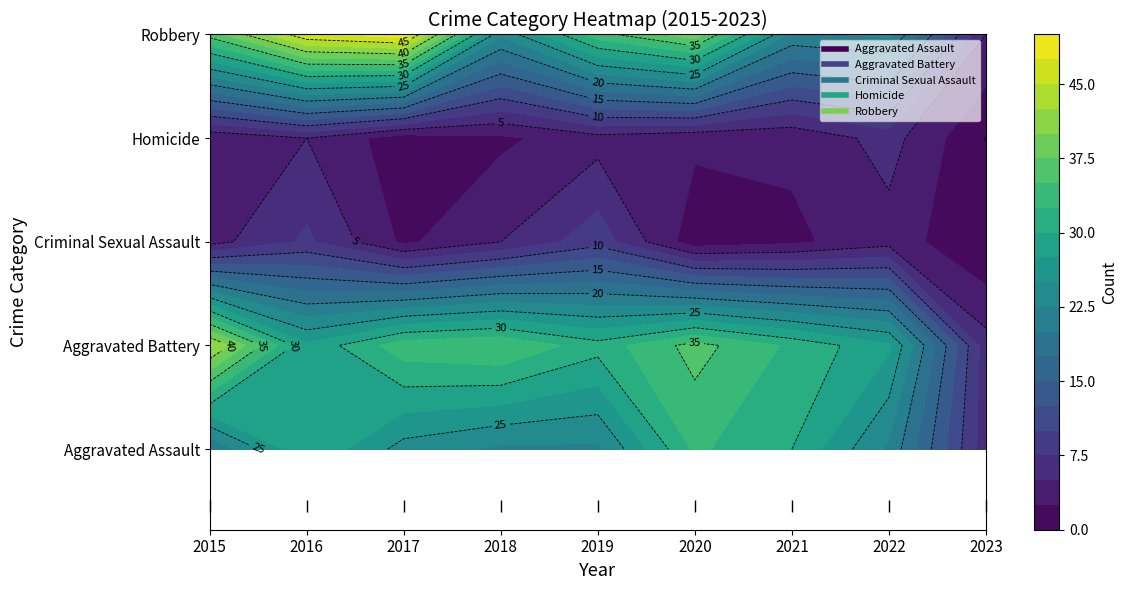

How many series are shown in this chart?

5